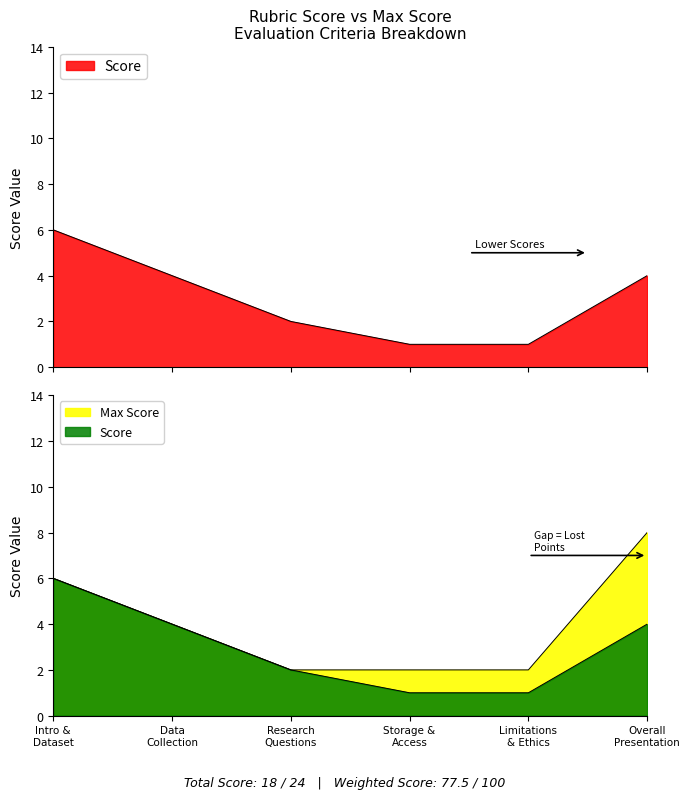

List the series in order of their peak value, highest first.

Max Score, Score